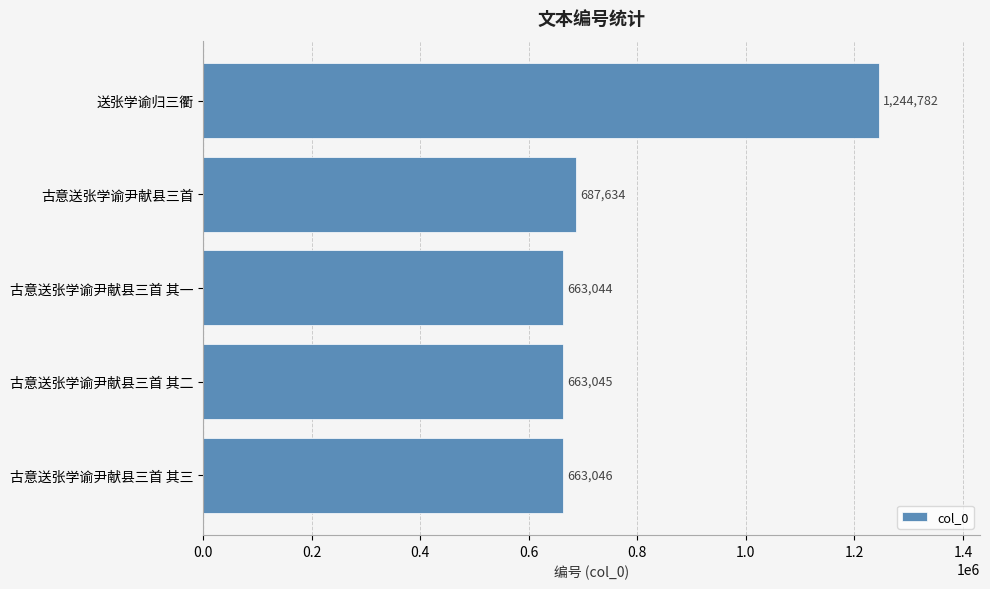

At which category does the chart reach its peak across all series?

送张学谕归三衢